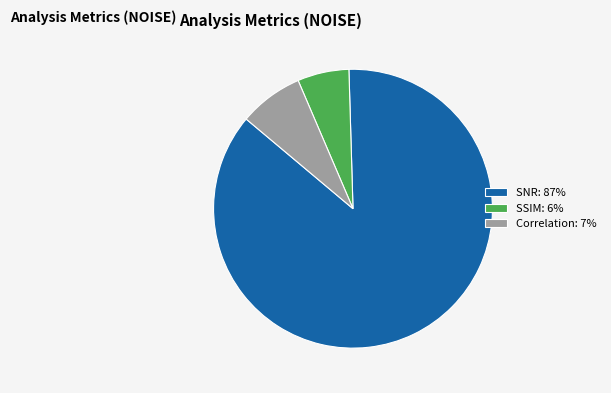

Combined, do SSIM: 6% and SNR: 87% account for over 50%?

Yes